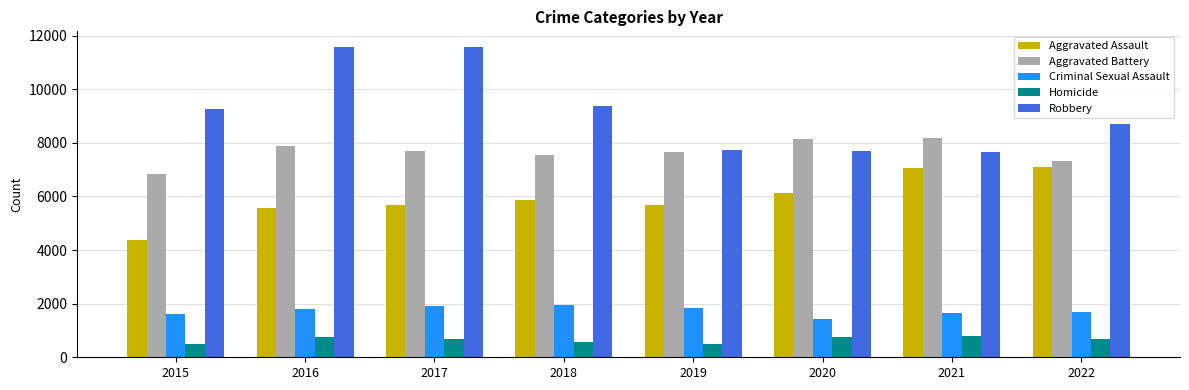

What is the average value of the Robbery series?

9197